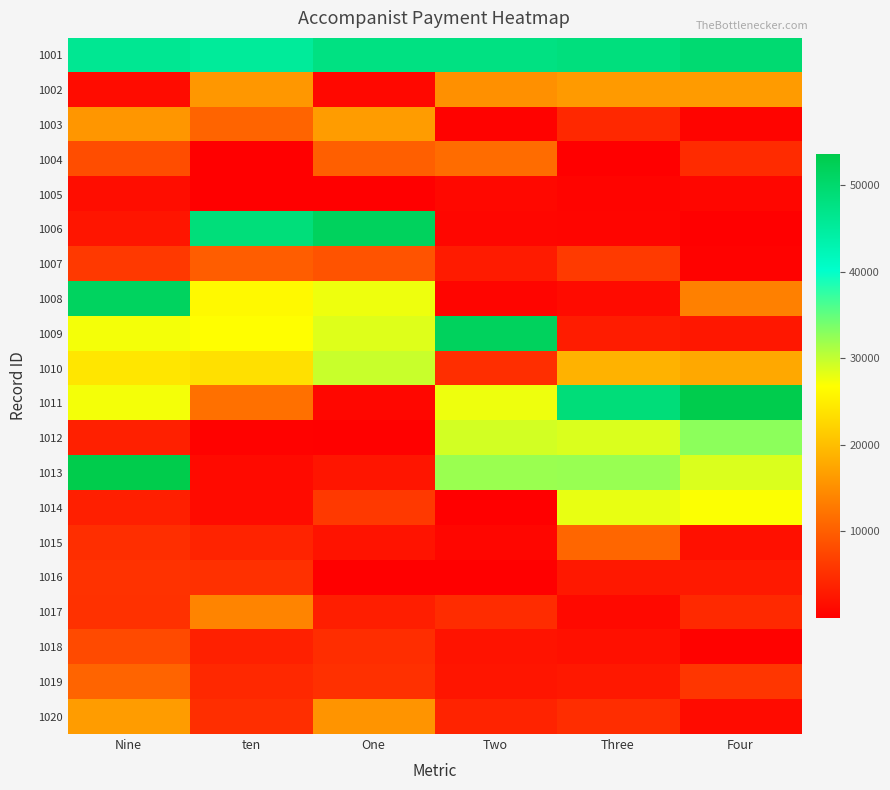

Reading right to left, what are all the values shown in this chart?

1001: Four=49650.7	Three=48386.6	Two=47895.1	One=47848.6	ten=45374.4	Nine=46257.4
1002: Four=16406.6	Three=16304.5	Two=15205.5	One=987.5	ten=16000.1	Nine=1481.2
1003: Four=619.8	Three=4358.5	Two=428.0	One=16541.9	ten=10607.6	Nine=15839.1
1004: Four=4703.1	Three=90.3	Two=11483.9	One=10094.7	ten=108.4	Nine=8224.1
1005: Four=863.8	Three=614.0	Two=992.8	One=243.8	ten=75.0	Nine=1512.5
1006: Four=108.4	Three=680.9	Two=866.3	One=51816.0	ten=48748.4	Nine=2395.1
1007: Four=365.7	Three=6224.5	Two=3010.0	One=8867.5	ten=9878.8	Nine=6136.4
1008: Four=13550.4	Three=1295.0	Two=750.0	One=27726.0	ten=26196.0	Nine=51576.7
1009: Four=2590.0	Three=3157.5	Two=51816.0	One=28595.1	ten=26719.0	Nine=27366.2
1010: Four=17793.1	Three=18811.3	Two=4997.2	One=29680.0	ten=23620.0	Nine=24280.4
1011: Four=53438.6	Three=48814.0	Two=27726.0	One=939.1	ten=11890.7	Nine=27351.7
1012: Four=32839.4	Three=28726.0	Two=29137.6	One=343.1	ten=372.0	Nine=3528.9
1013: Four=28704.8	Three=32177.9	Two=32105.9	One=2349.2	ten=1251.6	Nine=53597.9
1014: Four=27009.0	Three=28052.6	Two=162.5	One=6165.7	ten=1365.3	Nine=3480.2
1015: Four=1872.7	Three=10828.8	Two=793.5	One=2194.3	ten=3904.6	Nine=4959.3
1016: Four=2857.7	Three=2701.8	Two=36.1	One=83.1	ten=5260.9	Nine=5392.7
1017: Four=4455.0	Three=1178.7	Two=4744.4	One=3281.5	ten=13983.9	Nine=5338.5
1018: Four=415.4	Three=1871.0	Two=2167.2	One=4912.3	ten=3575.9	Nine=7908.5
1019: Four=5861.7	Three=2700.0	Two=2396.6	One=5192.2	ten=4338.0	Nine=10648.2
1020: Four=1390.4	Three=4944.8	Two=3888.3	One=15652.6	ten=4979.1	Nine=16505.0